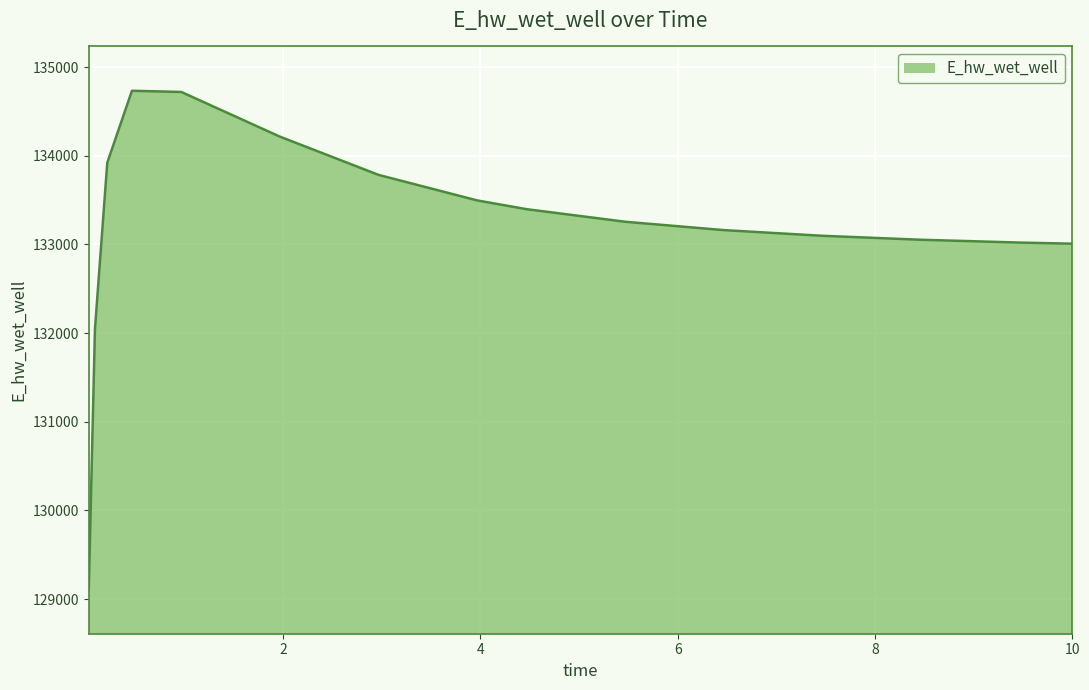

What is the difference between the maximum and minimum values?

5623.1